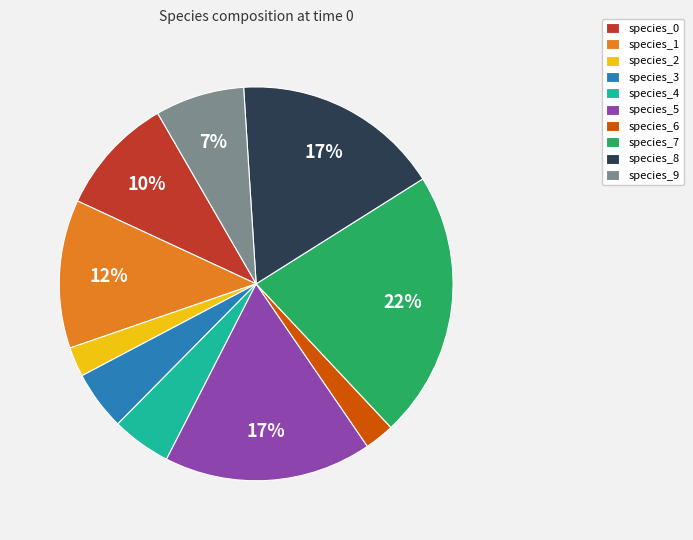

Do species_1 and species_2 together represent more than half of the pie?

No